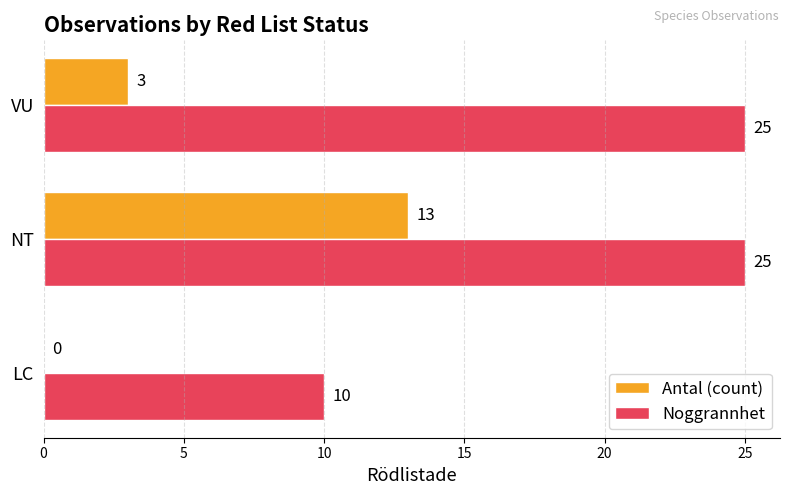

What is the sum of all Antal (count) values?

16